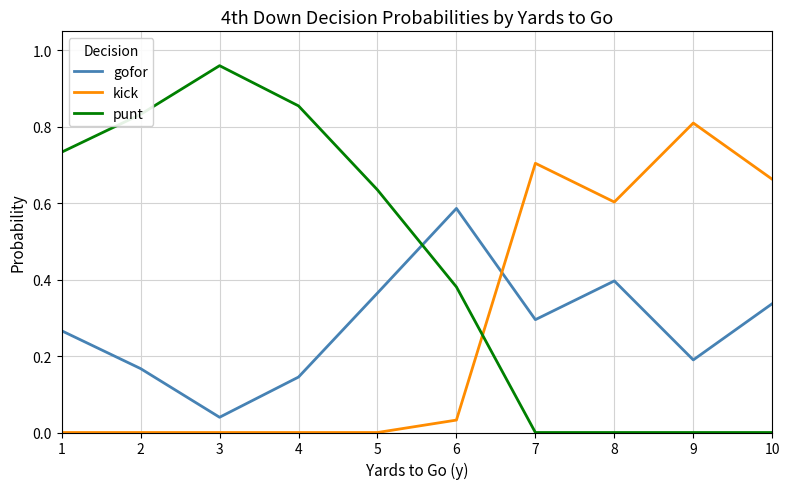

List the series in order of their peak value, lowest first.

gofor, kick, punt